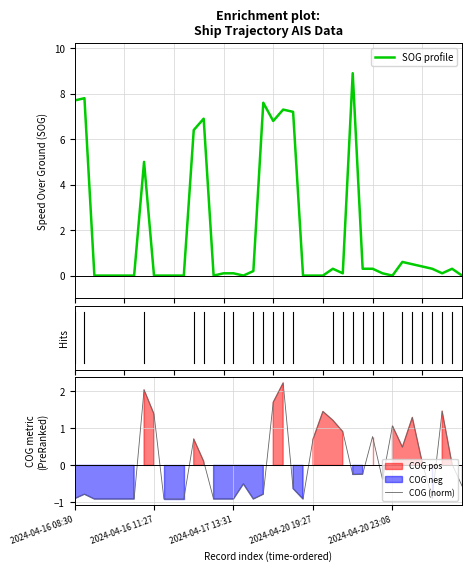

Where does the COG (norm) series first go above 0?

7